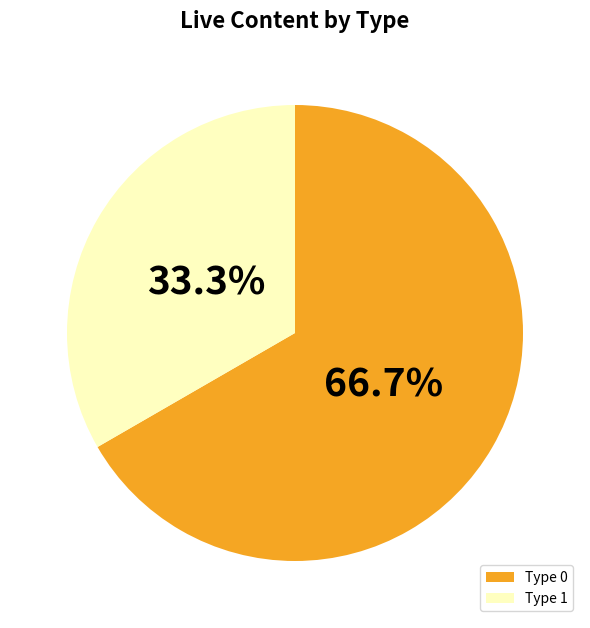

What is the majority slice?

Type 0